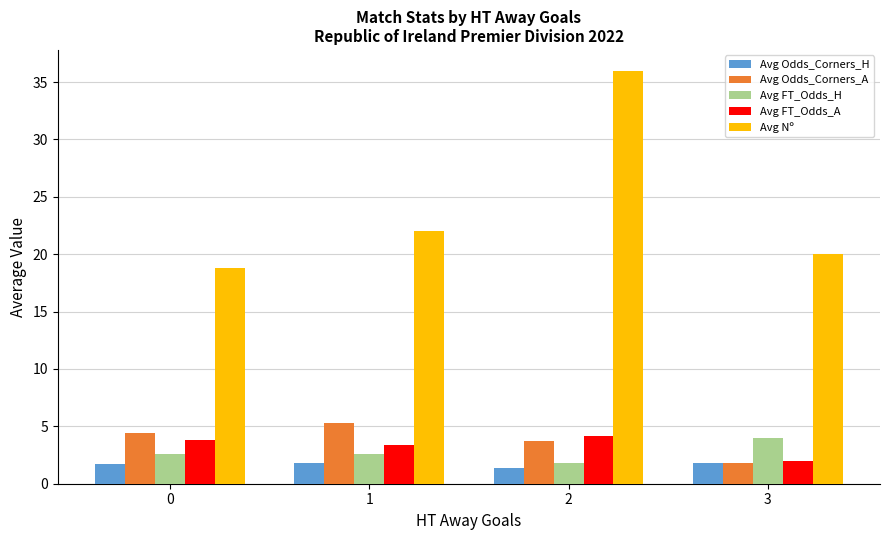

Which series has the largest range (max minus min)?

Avg Nº